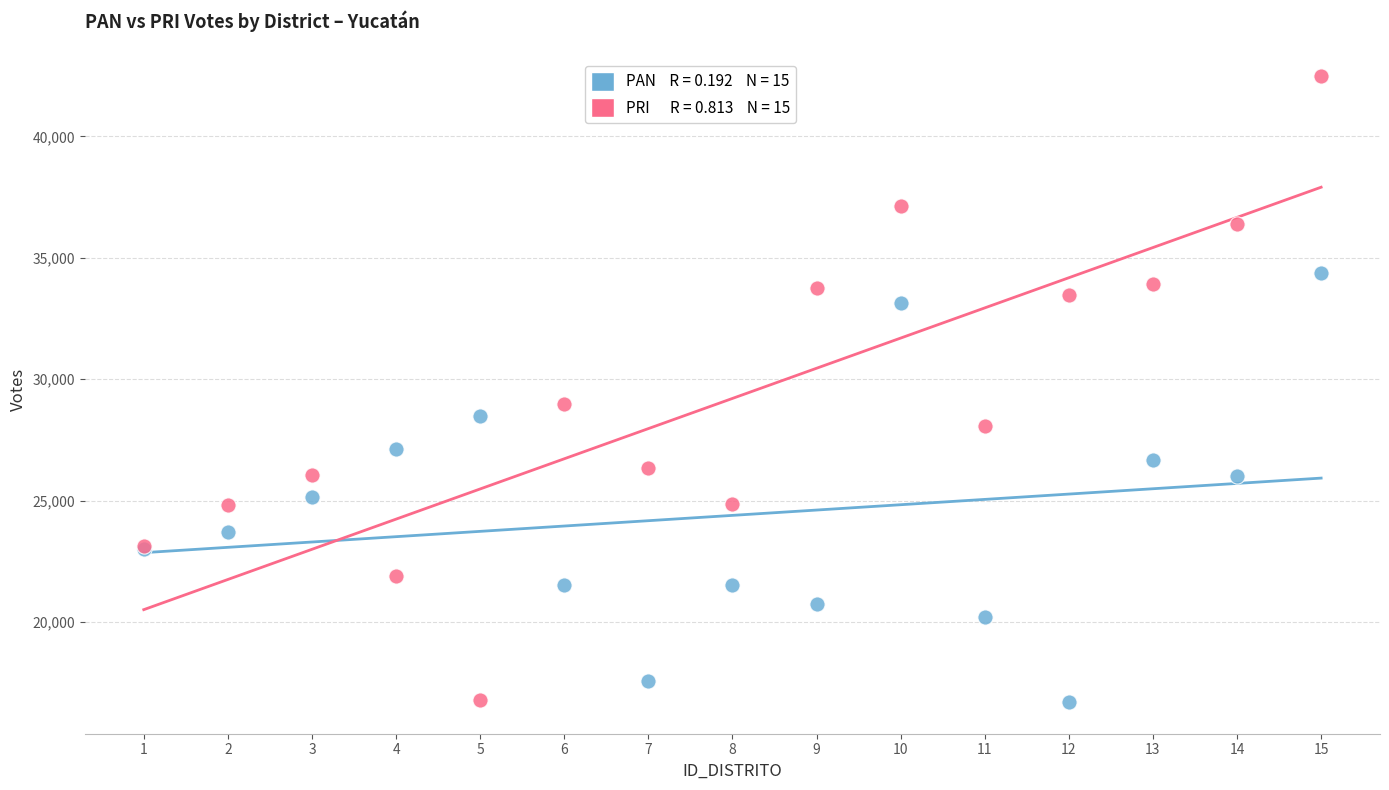

Across all series, what Y value is closest to 29593?

28995